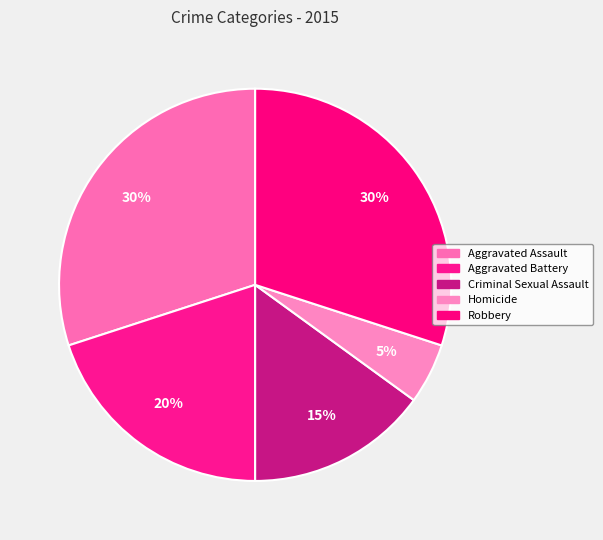

Which slice is the smallest?

Homicide